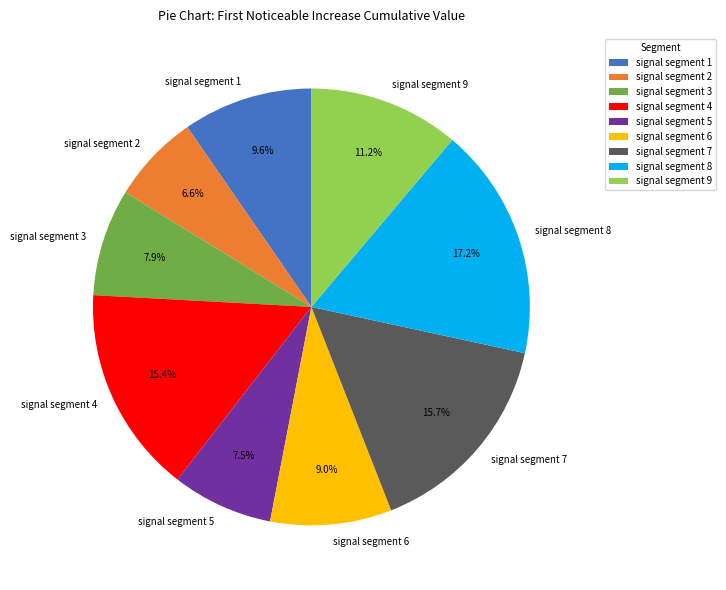

Does any single category account for the majority?

No